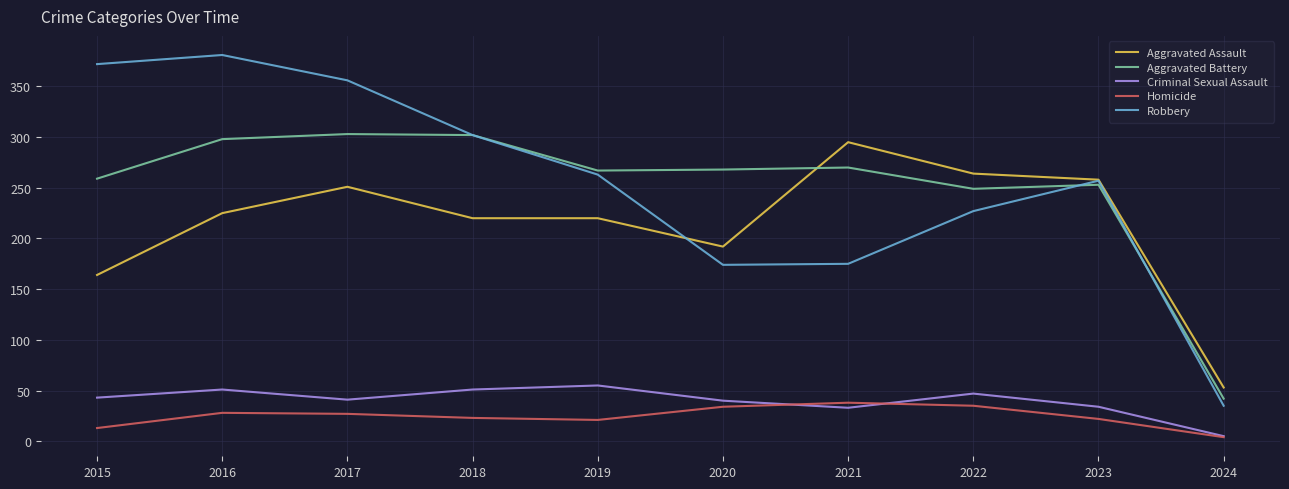

Between which two adjacent categories do Aggravated Assault and Aggravated Battery first intersect?

2020 and 2021